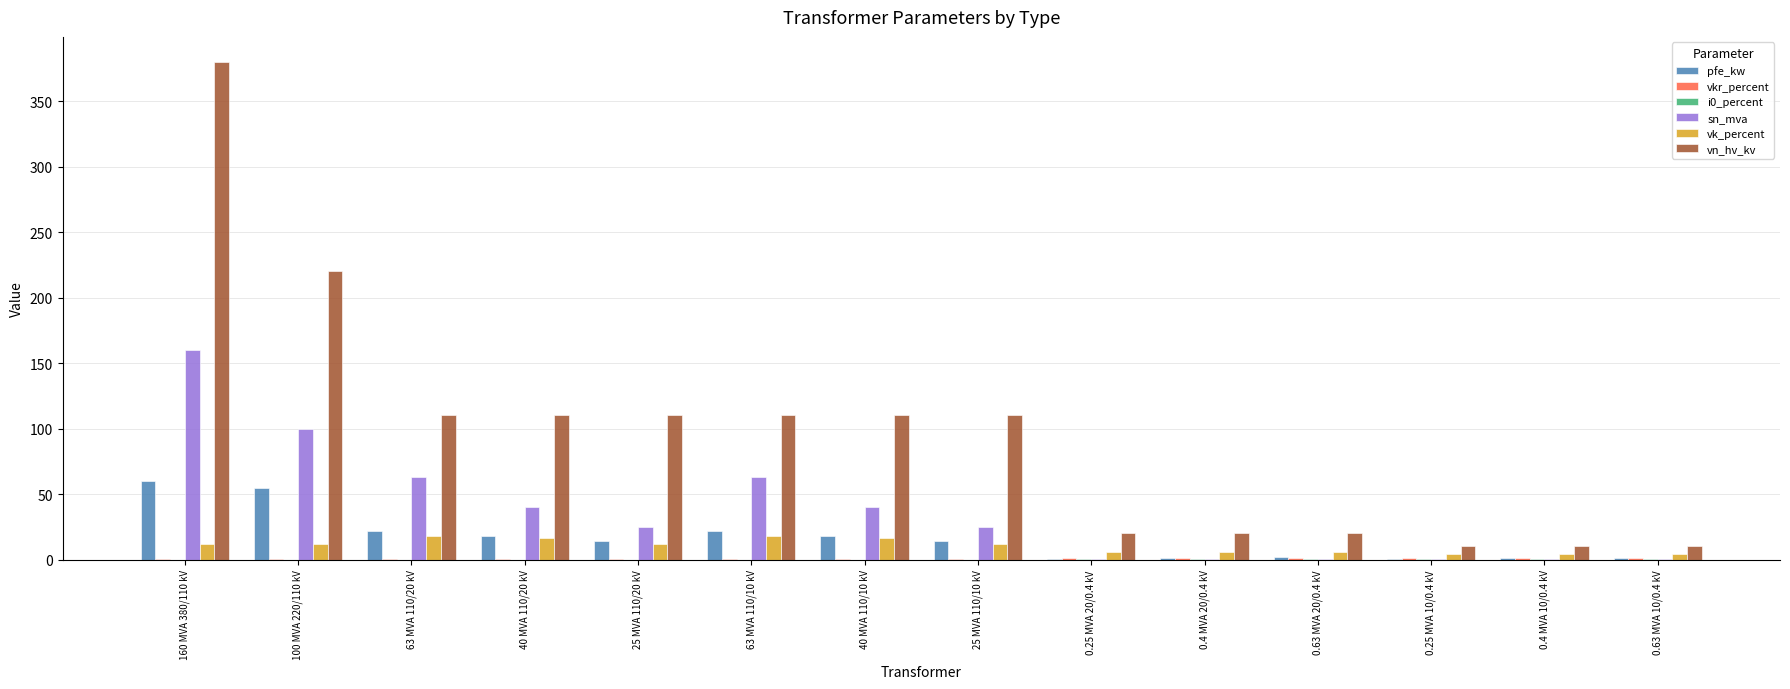

Which series has the largest total across all categories?

vn_hv_kv